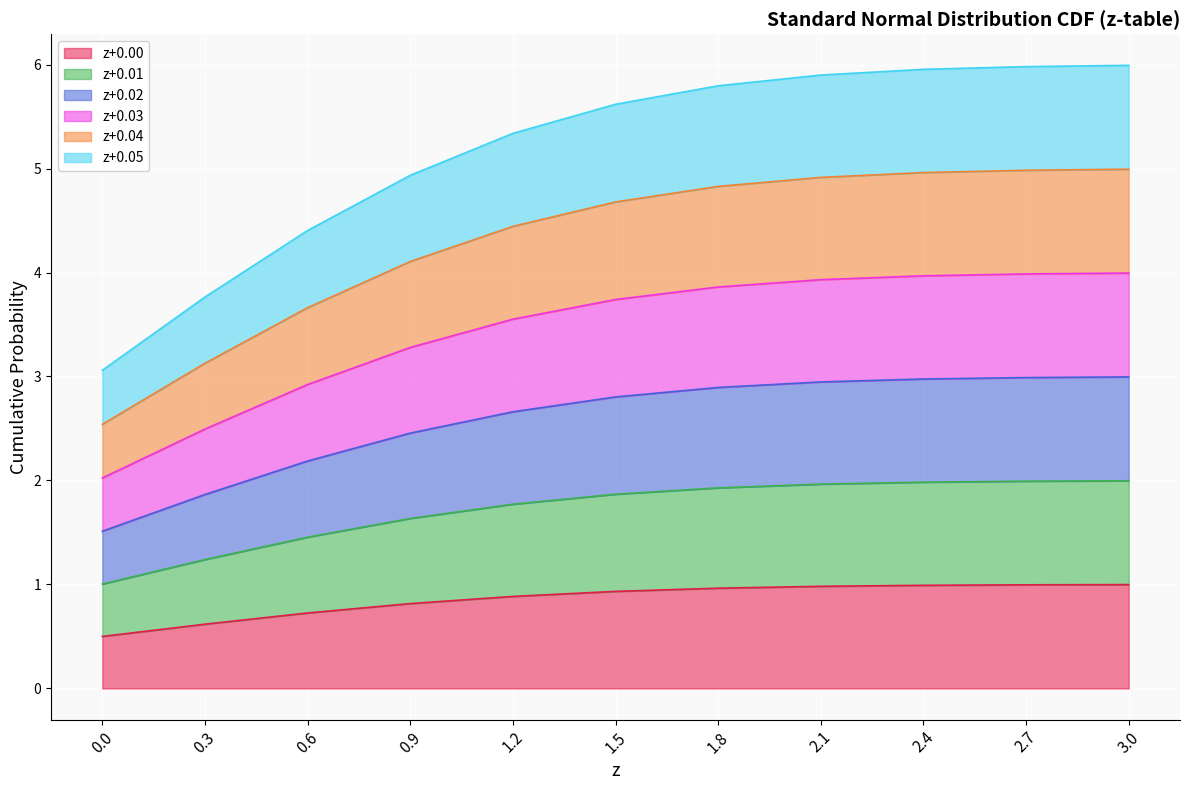

How many lines are shown in the chart?

6